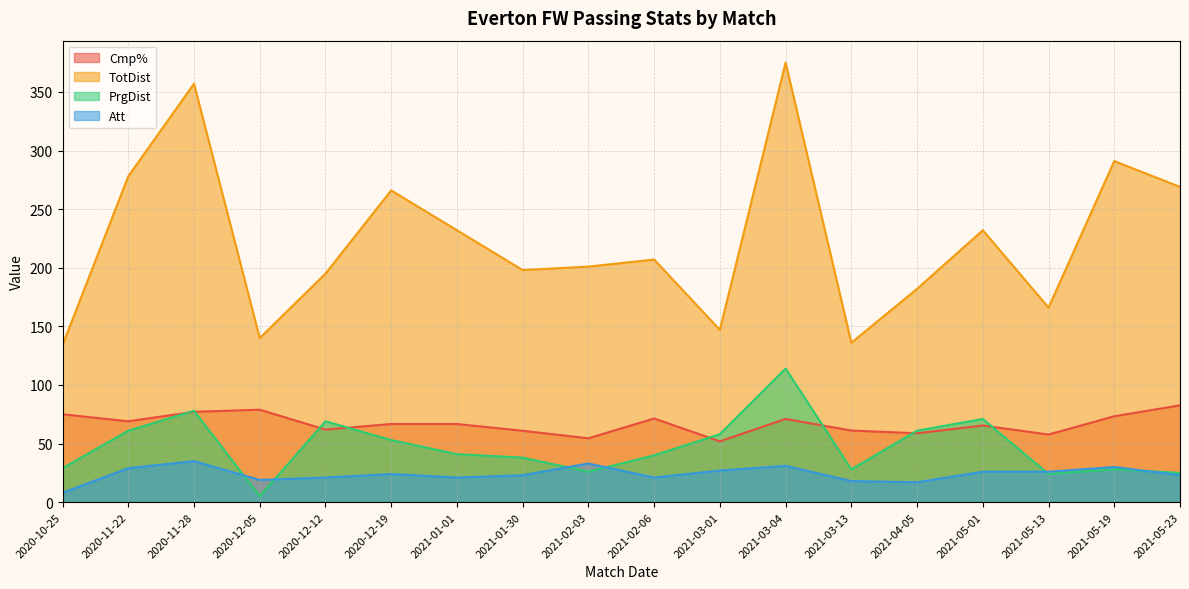

How many interior local peaks does the TotDist series have?

6